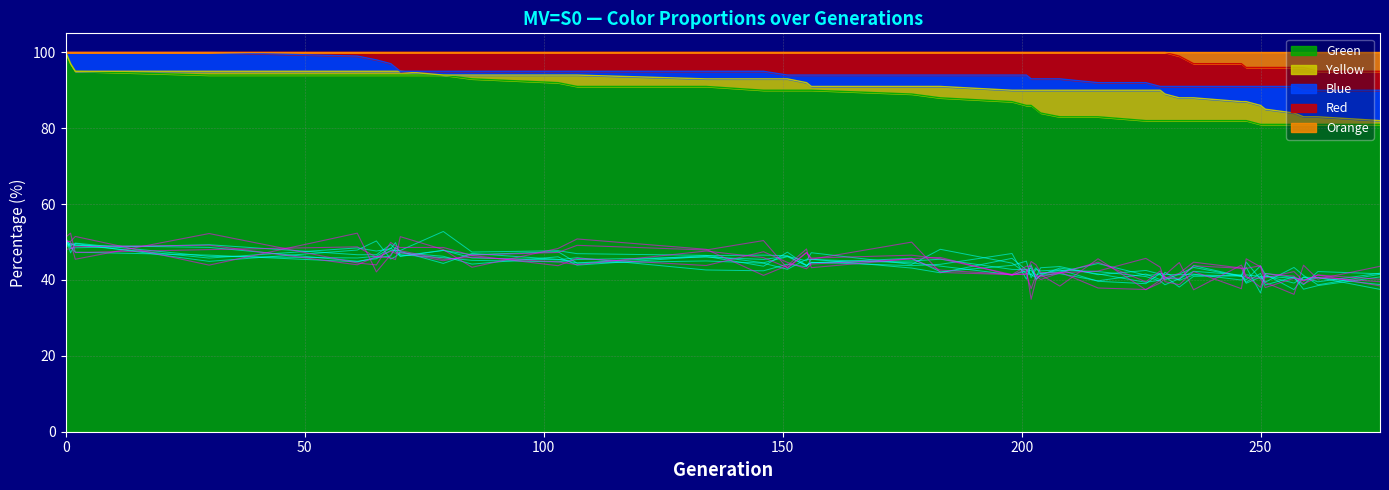

What is the maximum value shown in the chart?

100